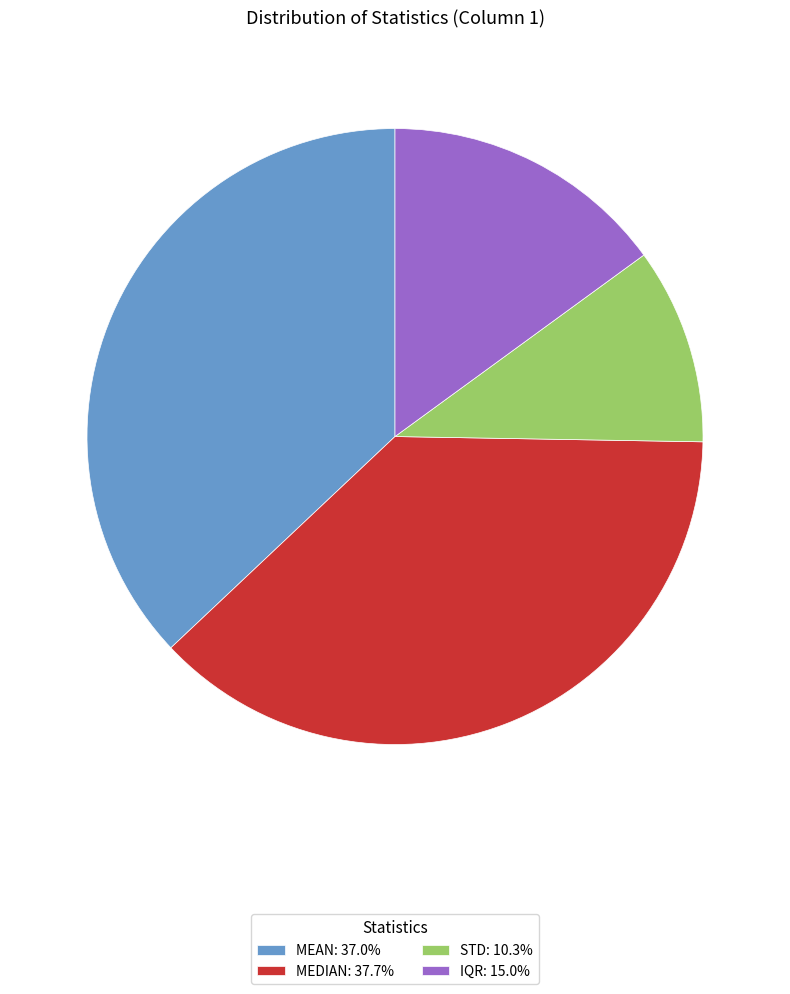

How many slices are in this pie chart?

4